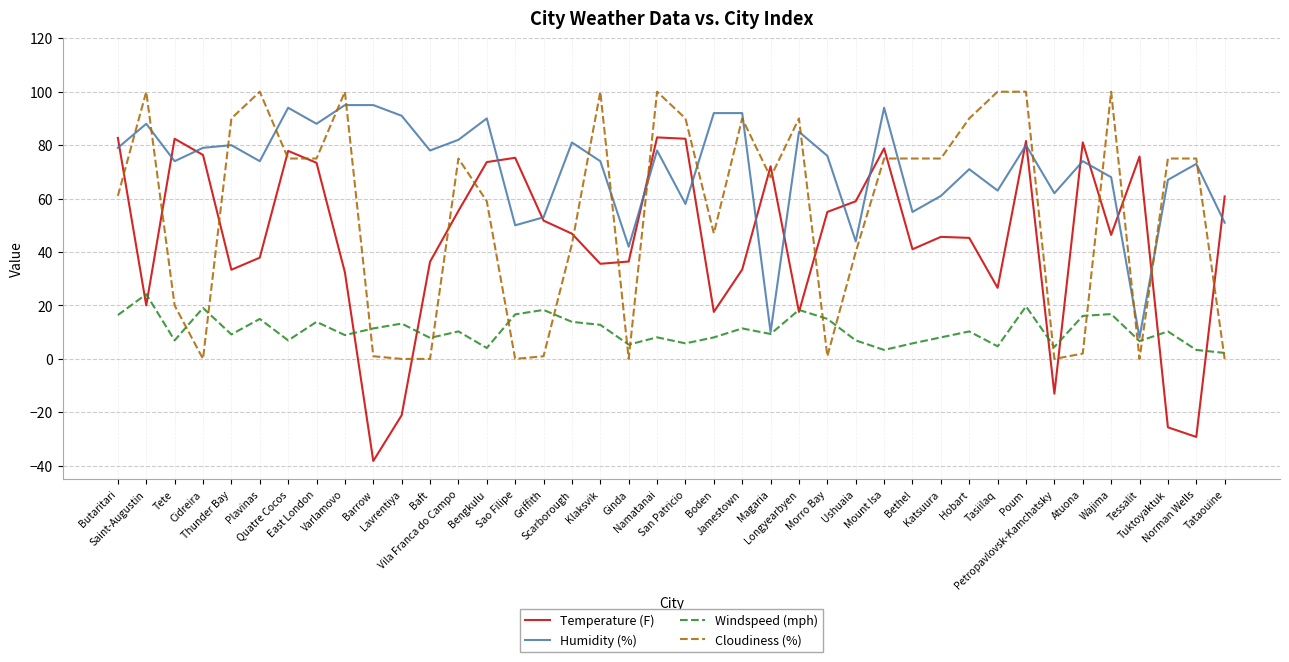

How many times do Cloudiness (%) and Windspeed (mph) cross each other?

15